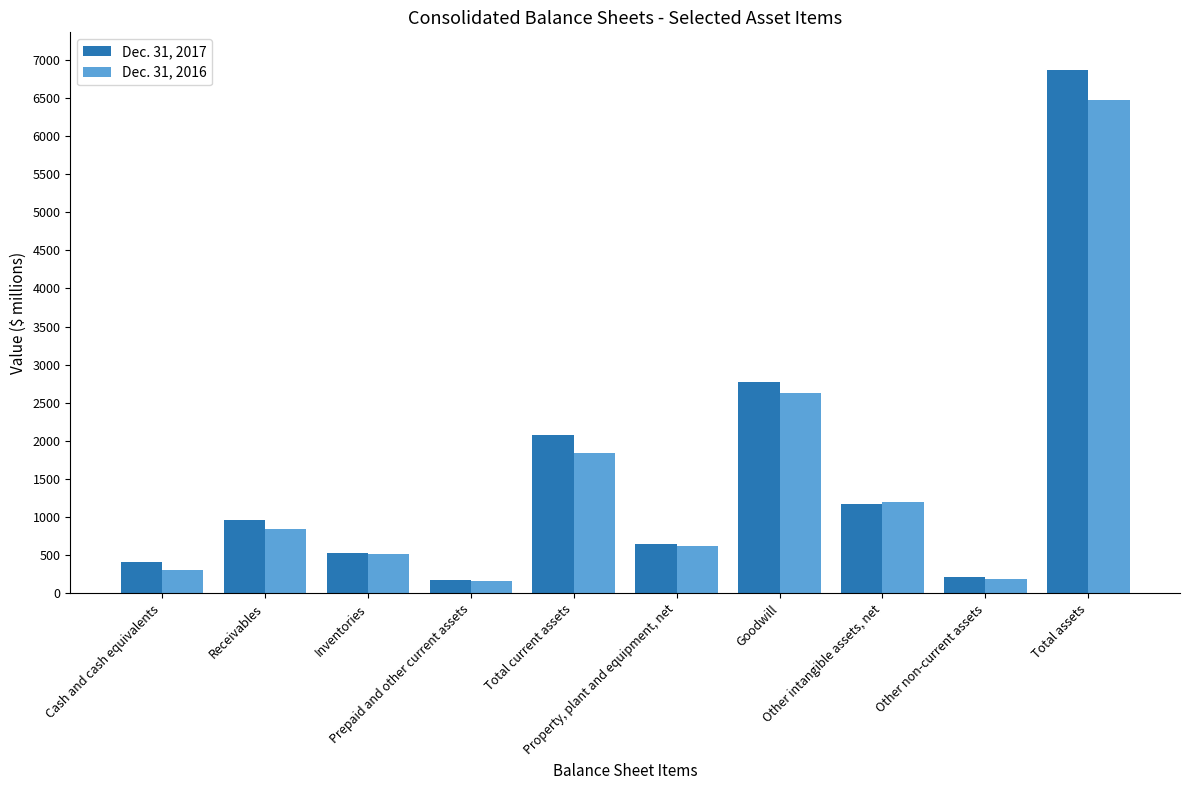

True or false: Dec. 31, 2017 has a value of 210 at Other non-current assets.

True